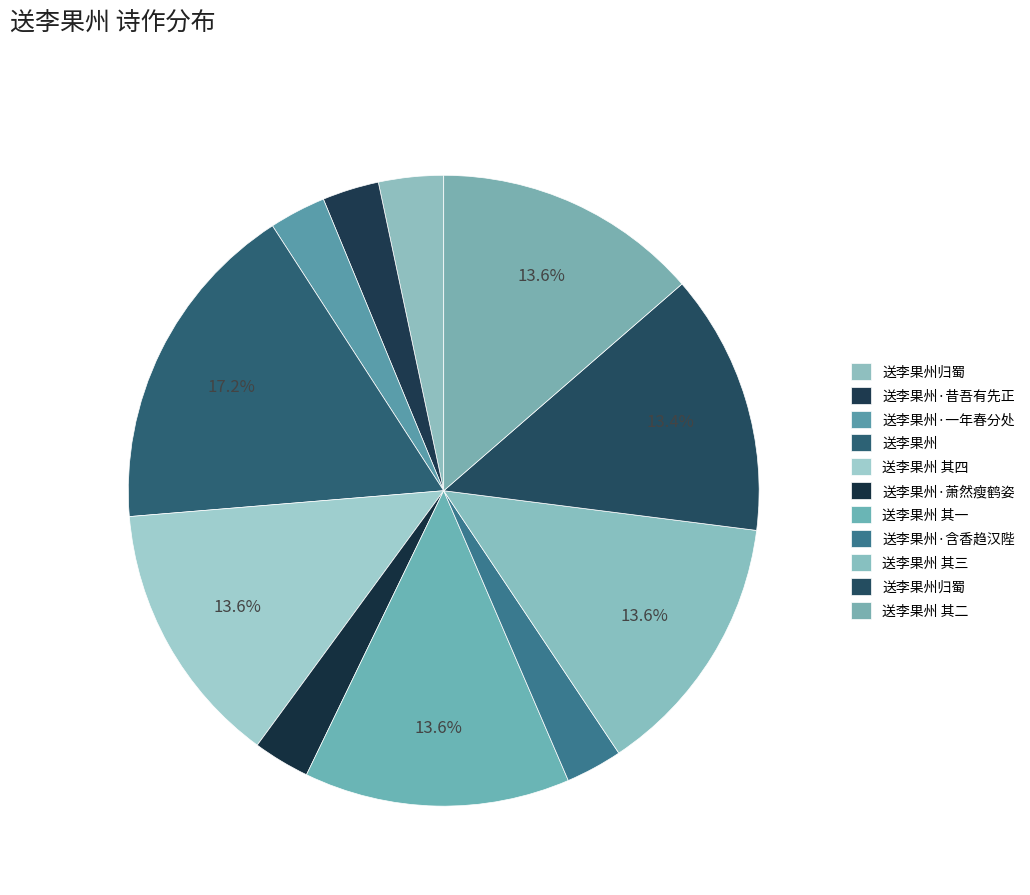

How many slices are in this pie chart?

11